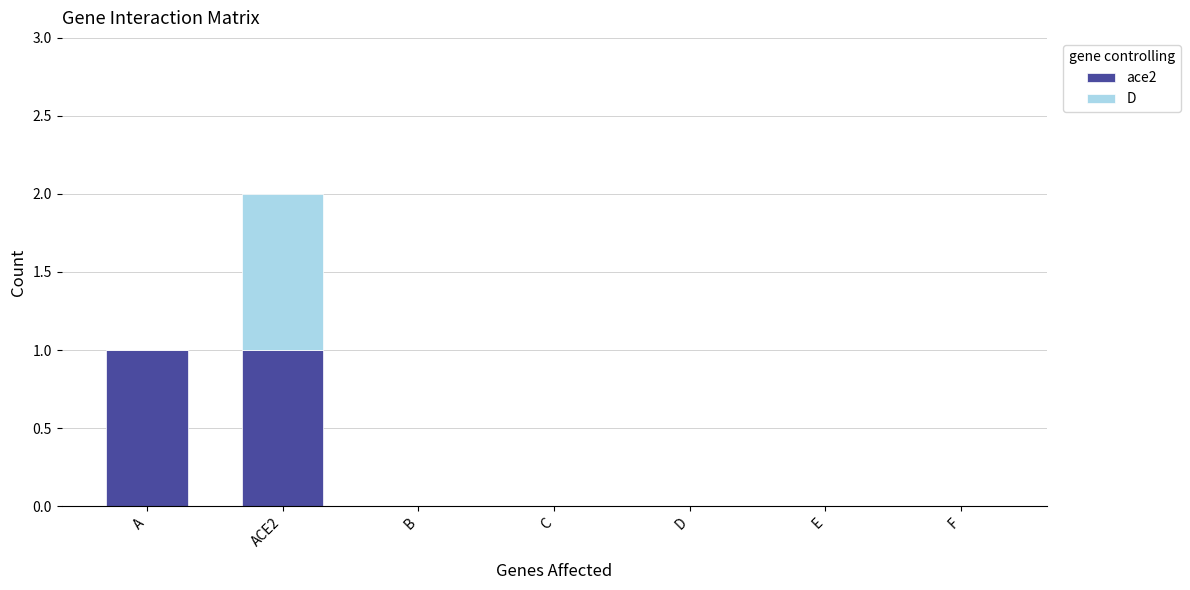

How many categories are shown in the chart?

7